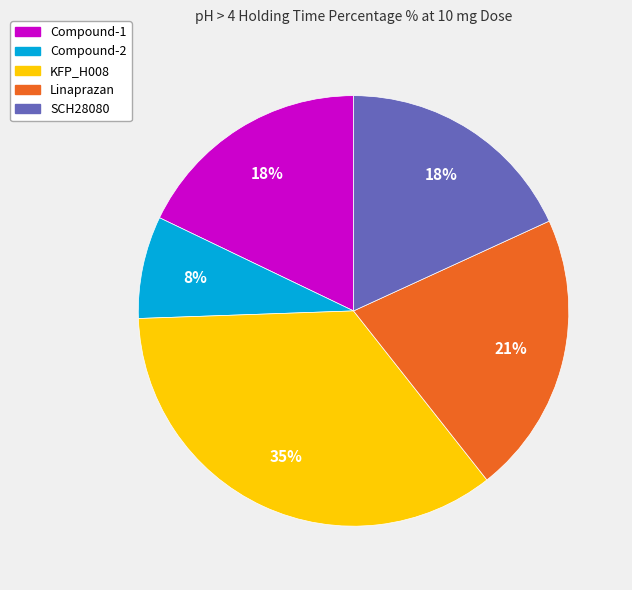

Which slice is the smallest?

Compound-2